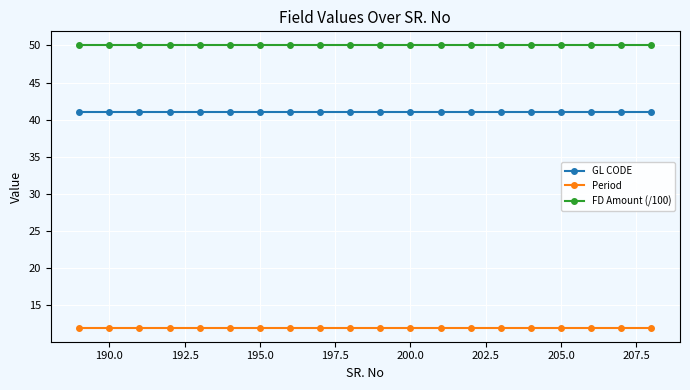

List the series in order of their overall mean, lowest first.

Period, GL CODE, FD Amount (/100)